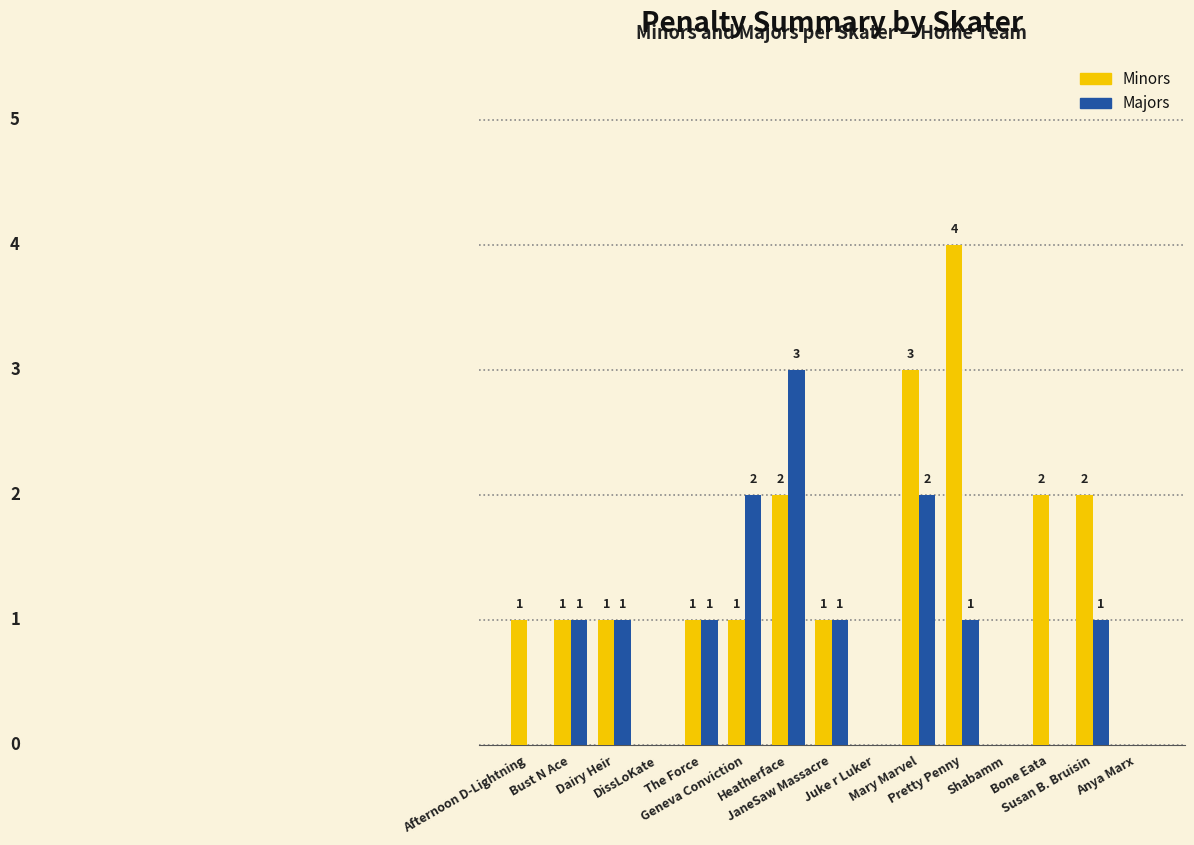

Which series has the largest total across all categories?

Minors